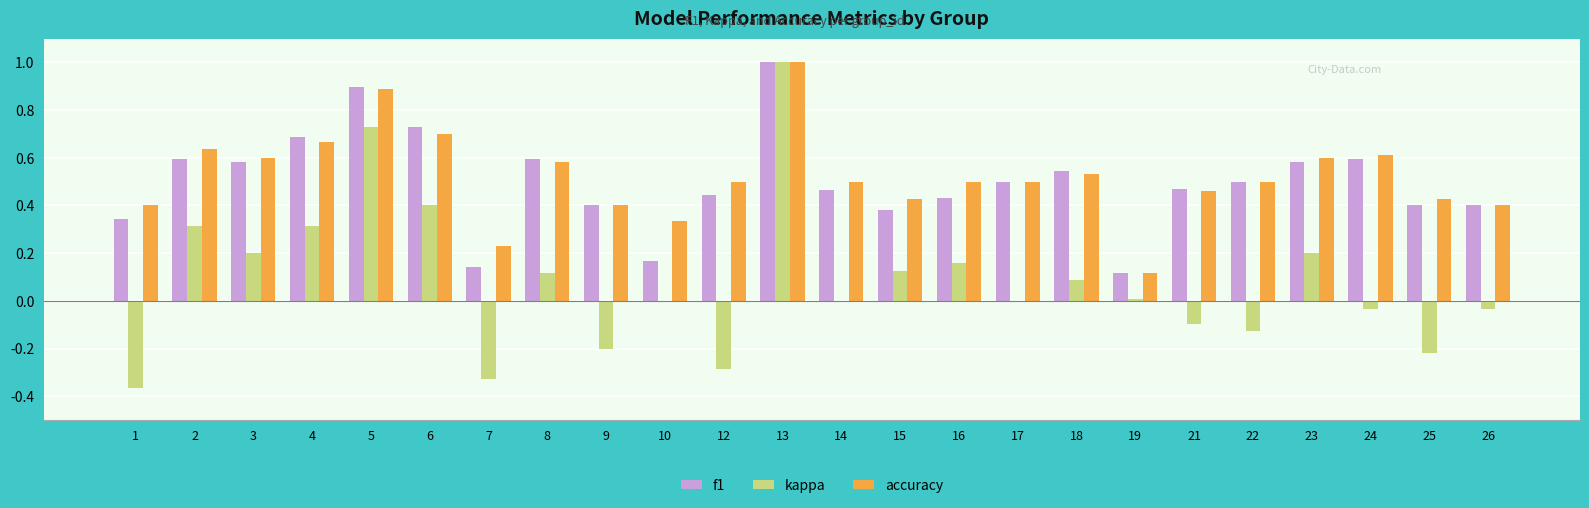

Which series changed the most between 9 and 13?

kappa